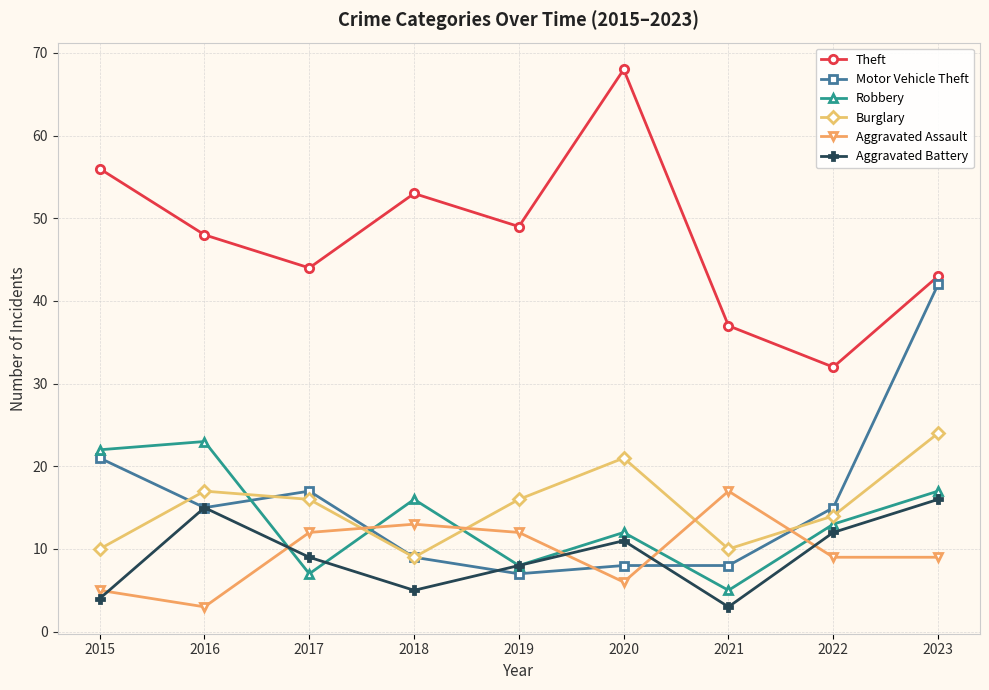

Is this an area chart (filled region under the line)?

No